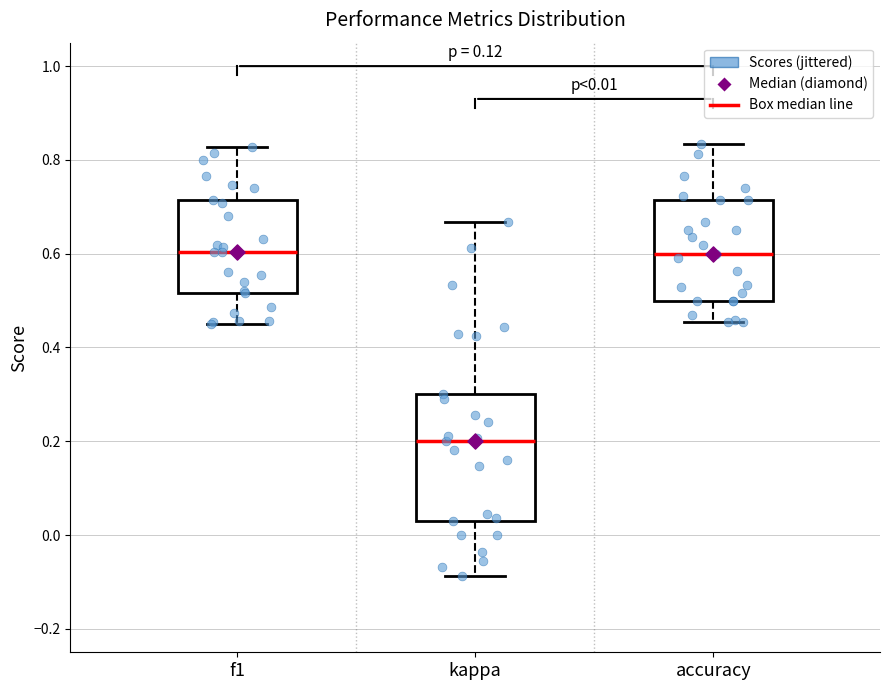

Which box has the lowest median line?

kappa